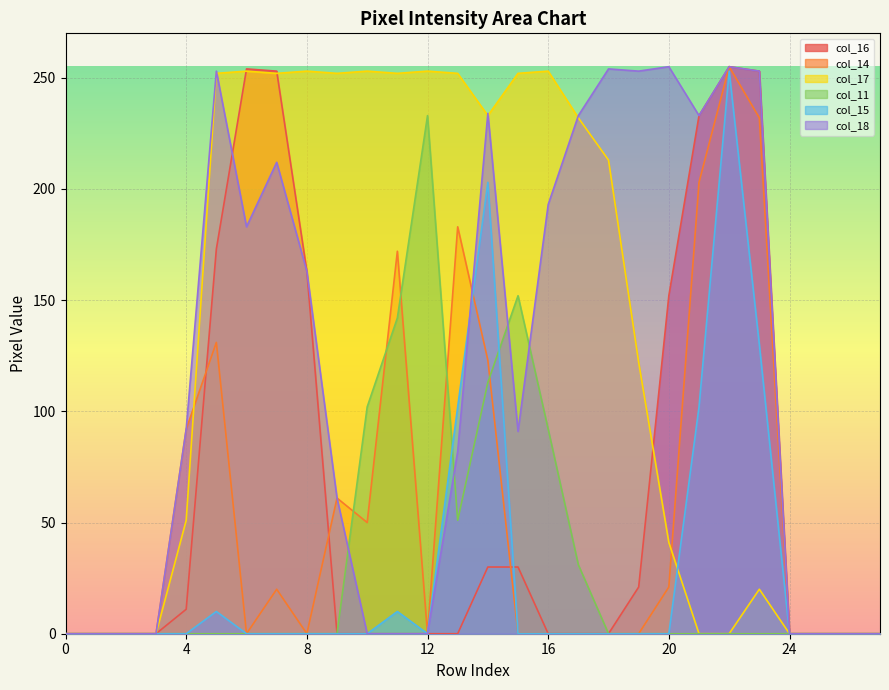

True or false: col_14 has a value of 356 at 21.

False